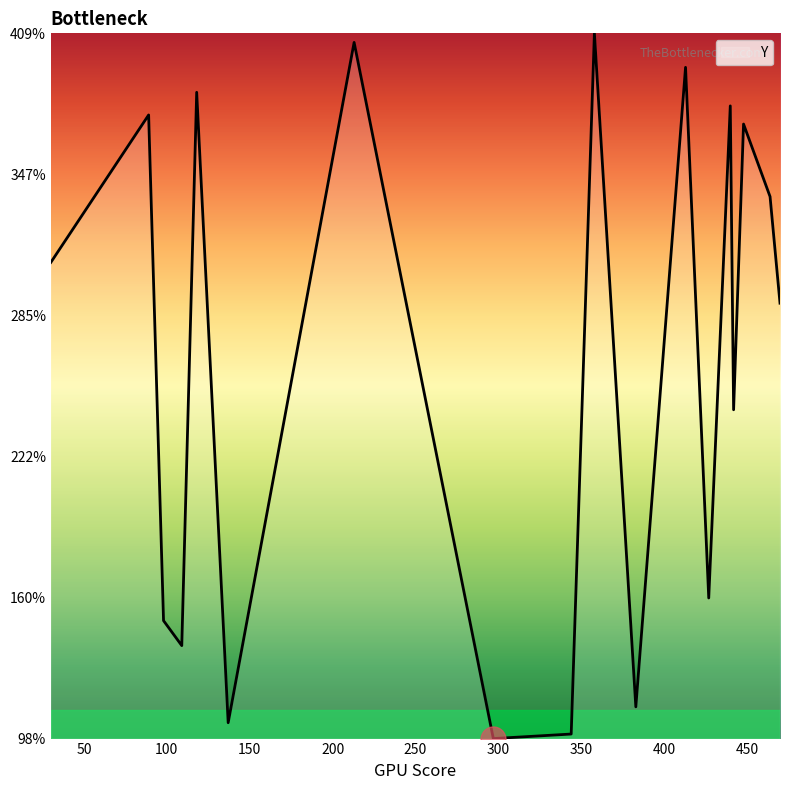

What is the smallest value displayed?

98